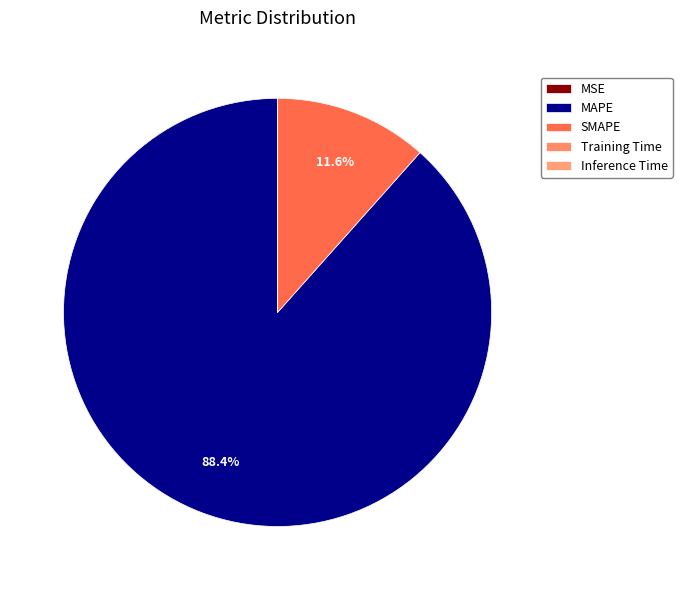

Does any single category account for the majority?

Yes